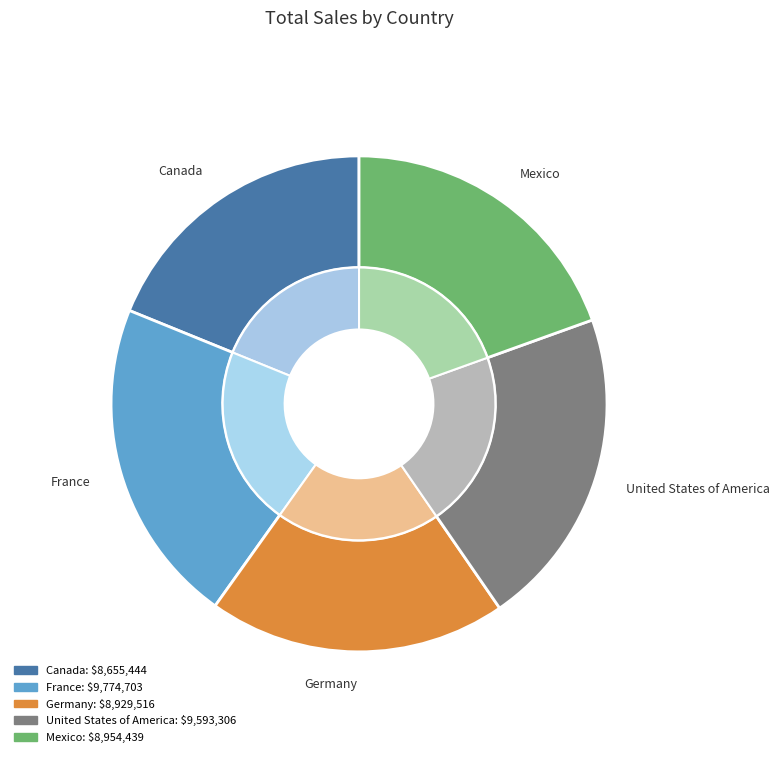

What portion of the pie excludes Germany?

80.5%